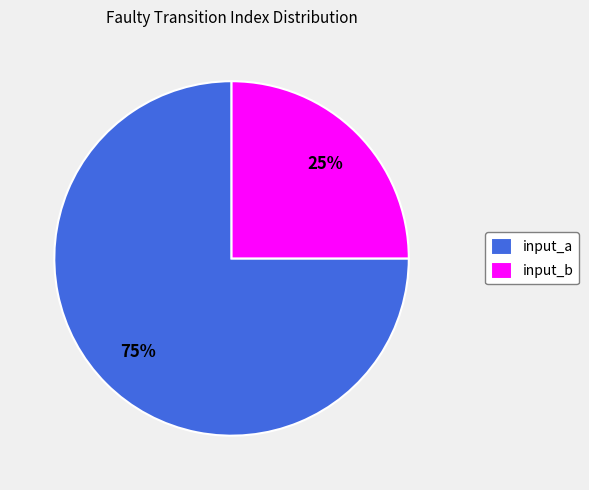

Do input_a and input_b together represent more than half of the pie?

Yes